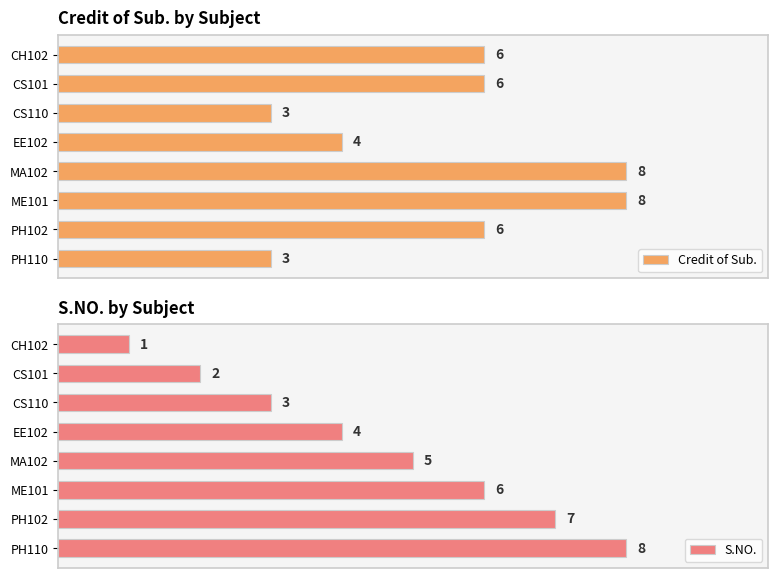

Where is S.NO. nearest to the value 4?

EE102